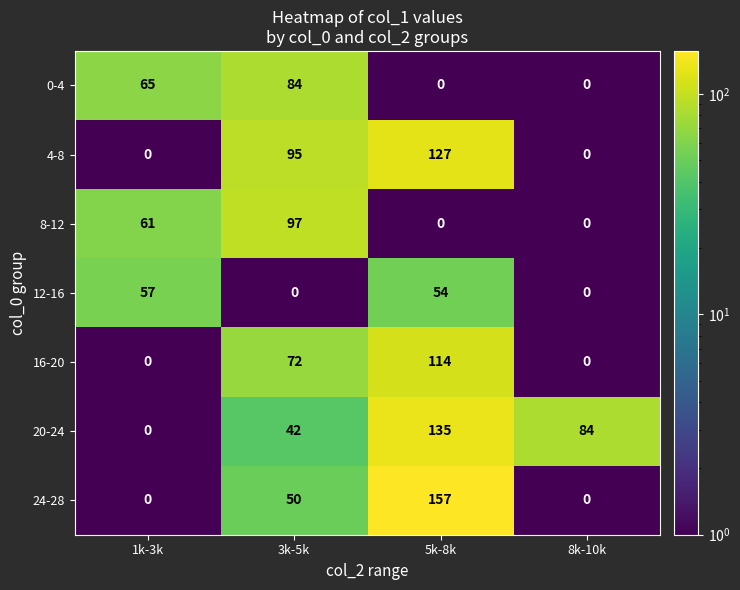

What value does the 0-4 series have at 1k-3k, to the nearest 5?

65